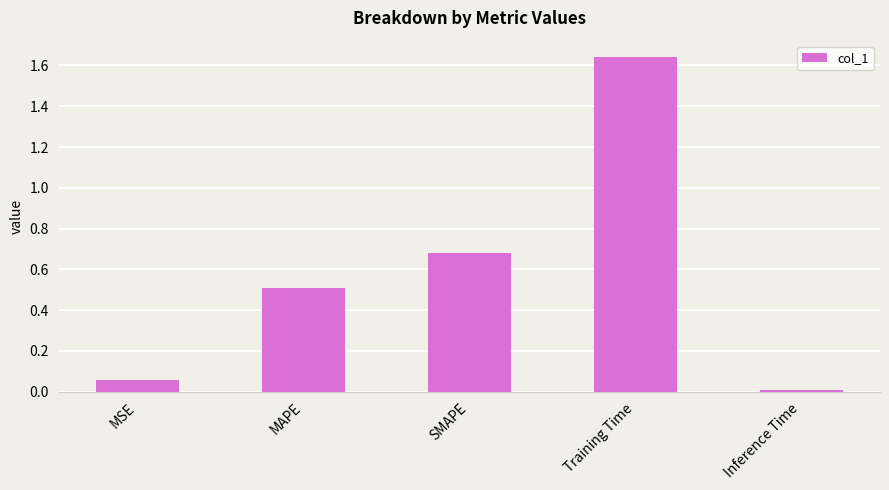

The chart shows a value of 0.5 at MAPE. True or false?

True